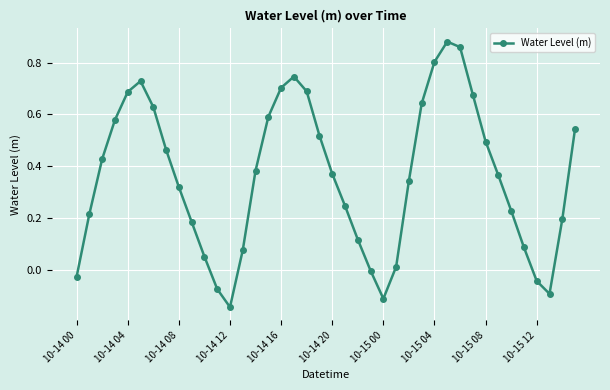

What is the difference between the second highest and minimum values?

1.0